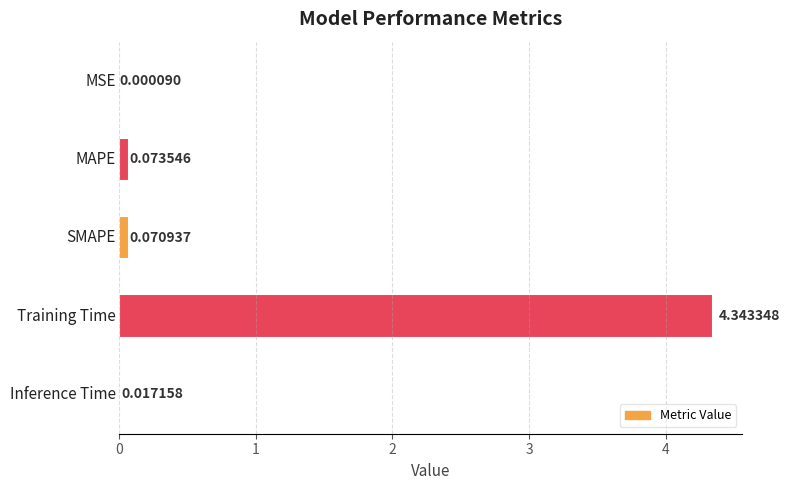

What is the sum of all values?

4.5